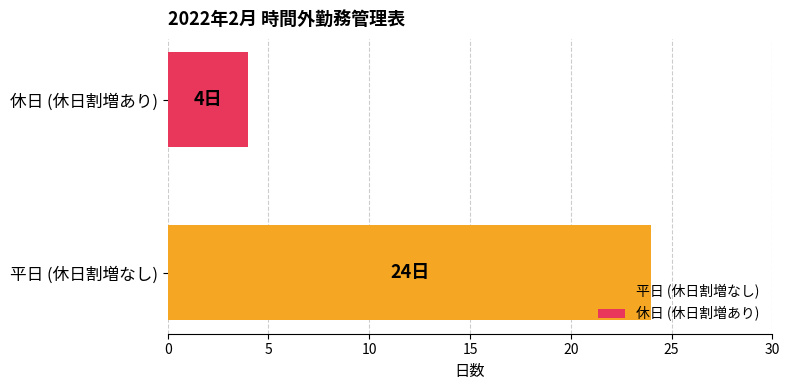

Which series has the largest range (max minus min)?

平日 (休日割増なし)